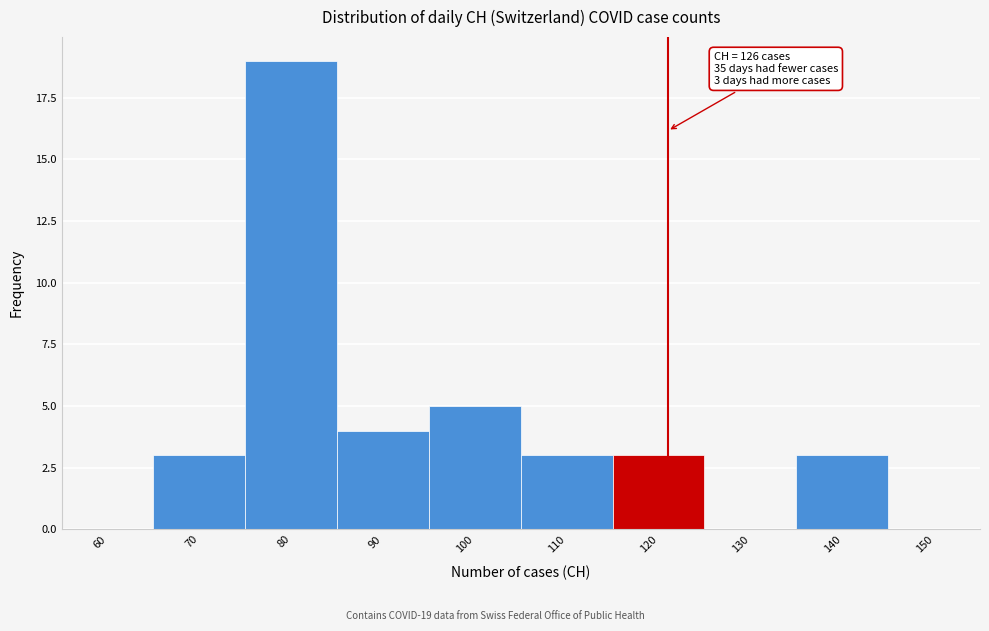

Reading left to right, transcribe all the data shown in this chart.

60=0	70=3	80=19	90=4	100=5	110=3	120=3	130=0	140=3	150=0